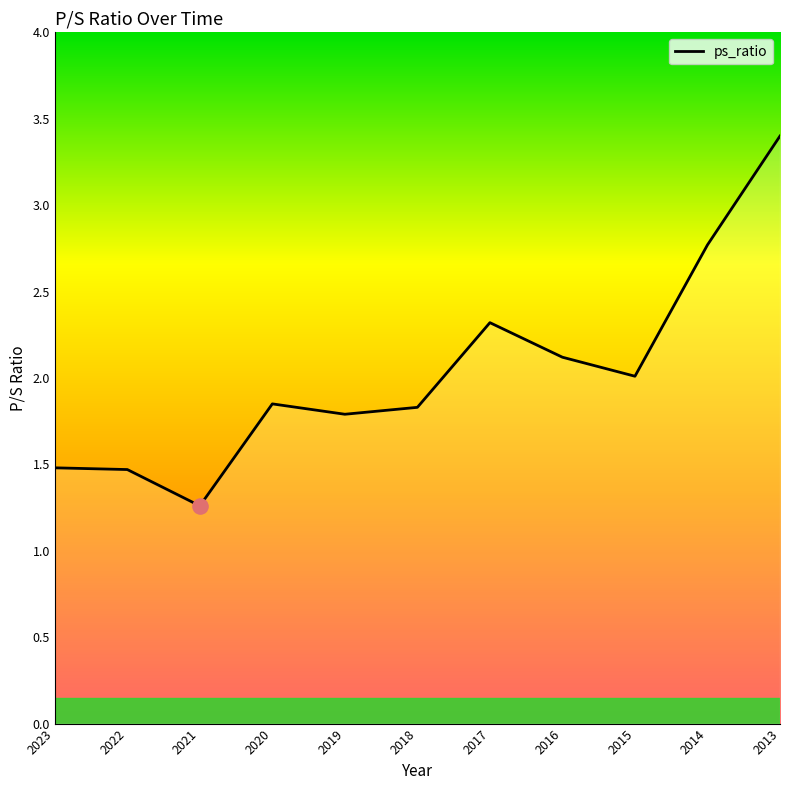

What is the change in value from 2022 to 2016?

+0.7